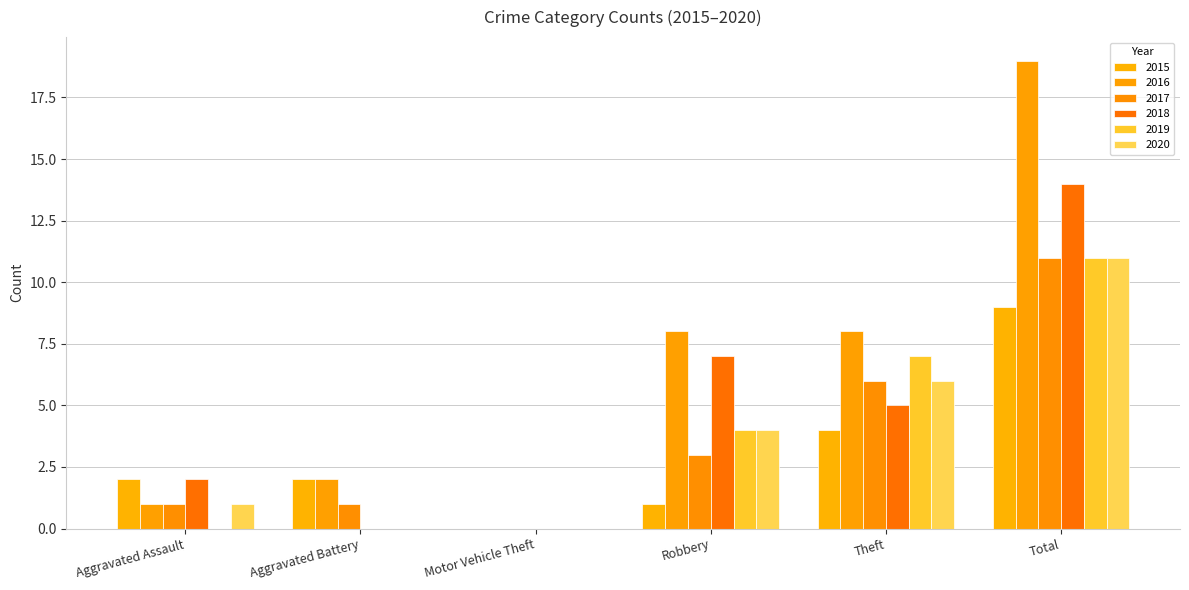

What is the difference between the maximum and minimum values in the 2019 series?

11